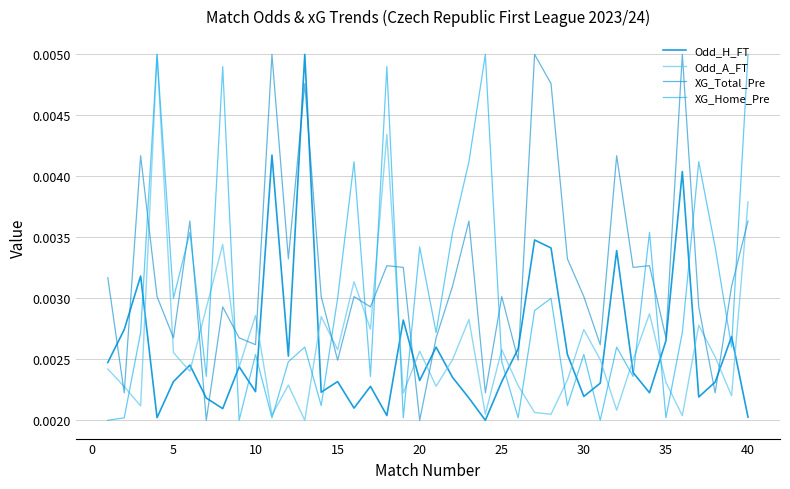

How many intersections are there between XG_Total_Pre and Odd_H_FT?

12